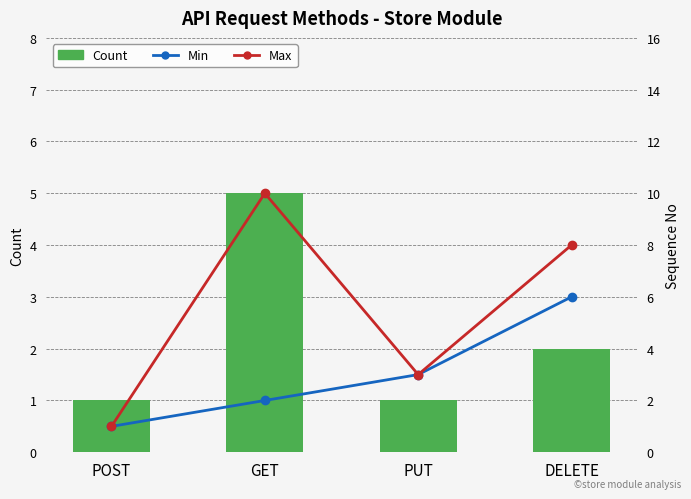

What is the average value of the Max series?

6